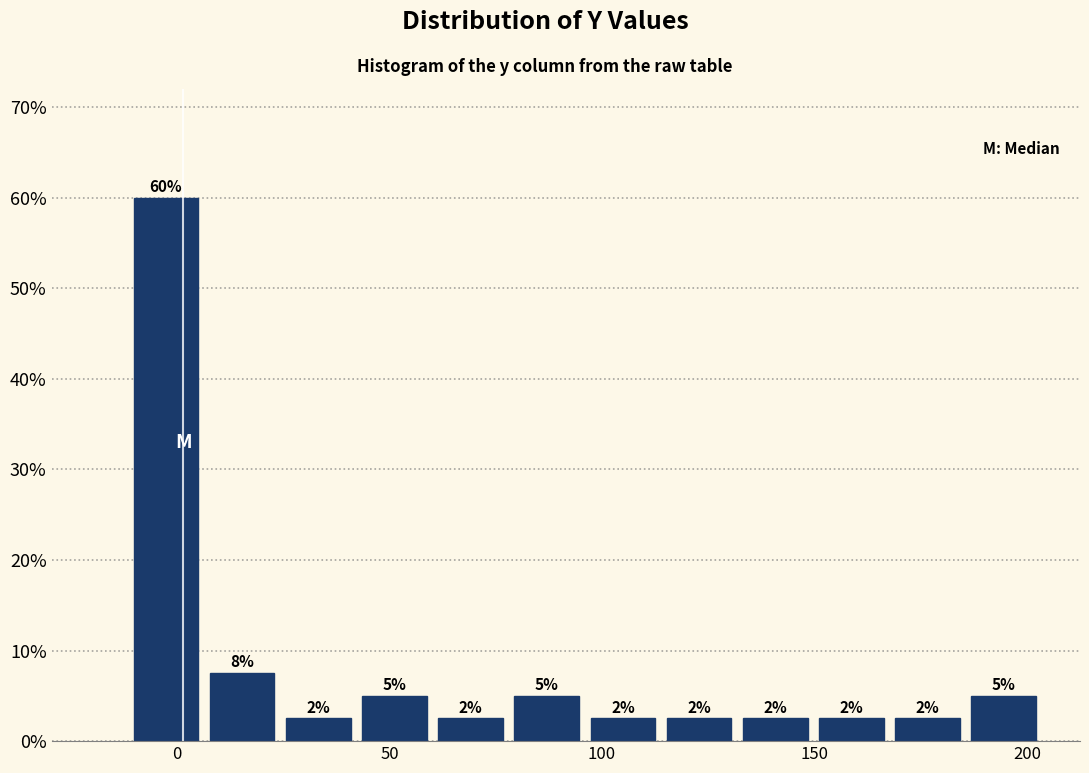

Around what value on the x-axis is the tallest bar? Give the approximate position of its centre, as read against the axis.

-5